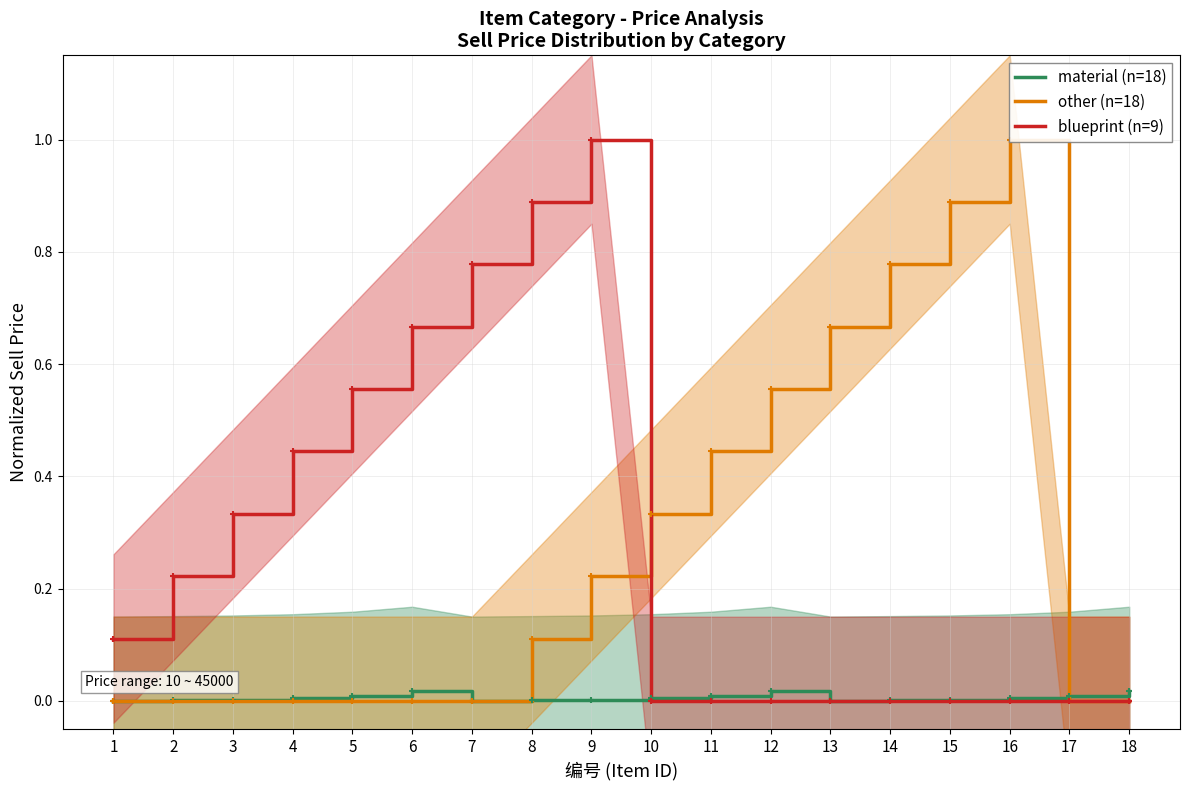

Between which two adjacent categories do blueprint (n=9) and other (n=18) first intersect?

9 and 10